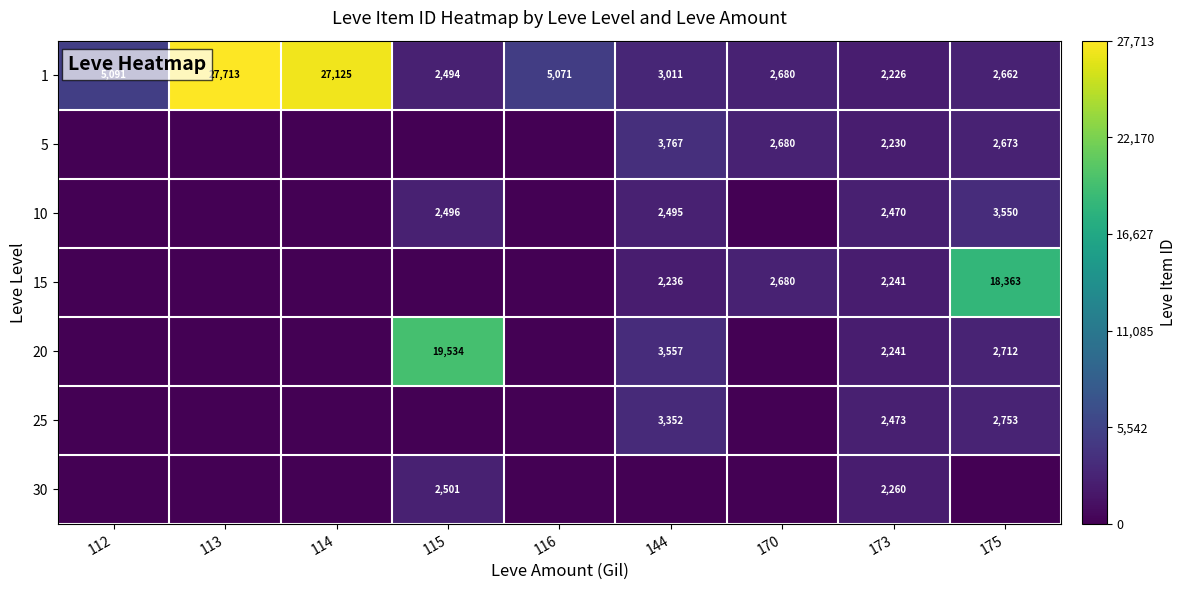

At which category is the sum across all series the highest?

175